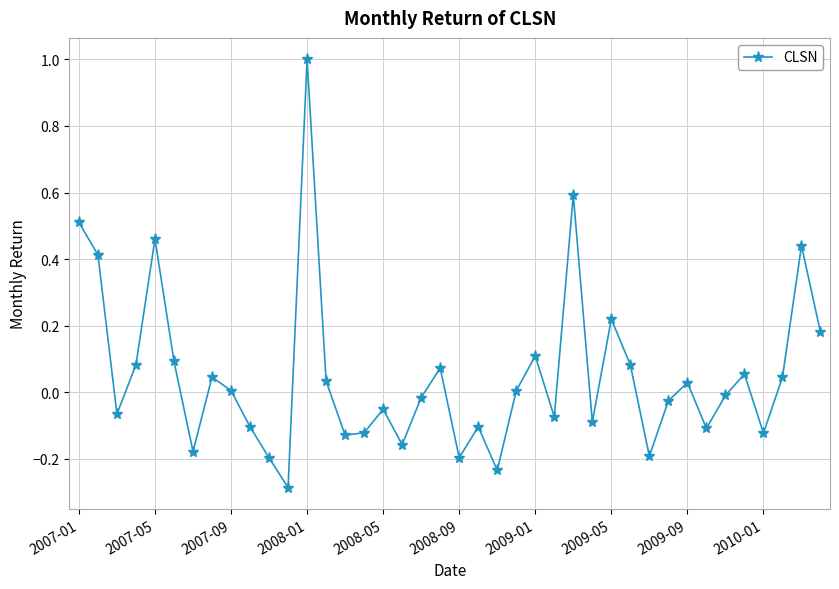

What is the value of the 12th point from the left?

-0.3